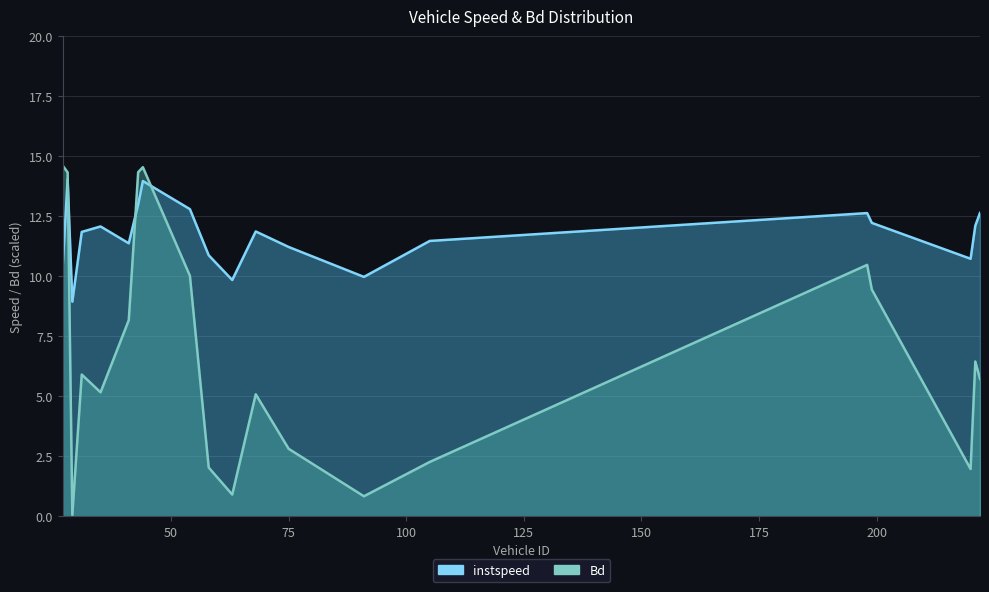

Where do instspeed and Bd first cross each other?

28.0 and 29.0